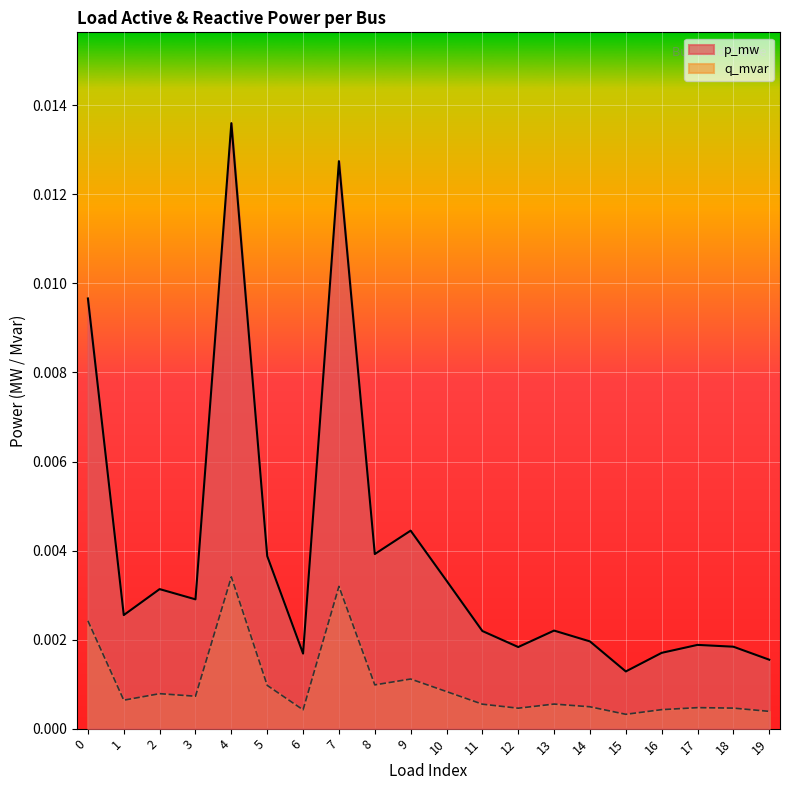

What is the sum of all p_mw values?

0.1